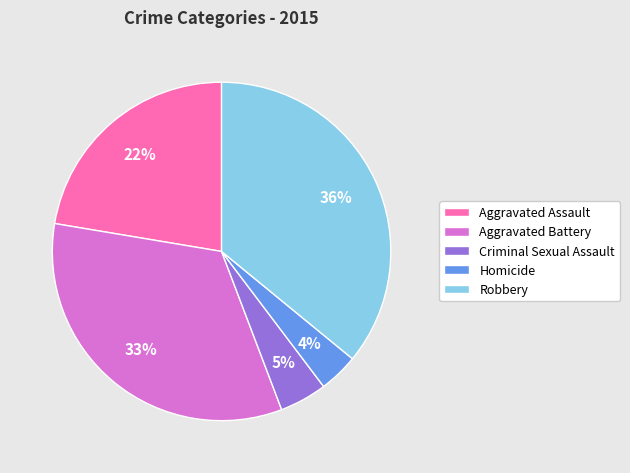

What is the ratio of the value at Robbery to the value at Aggravated Battery?

1.1